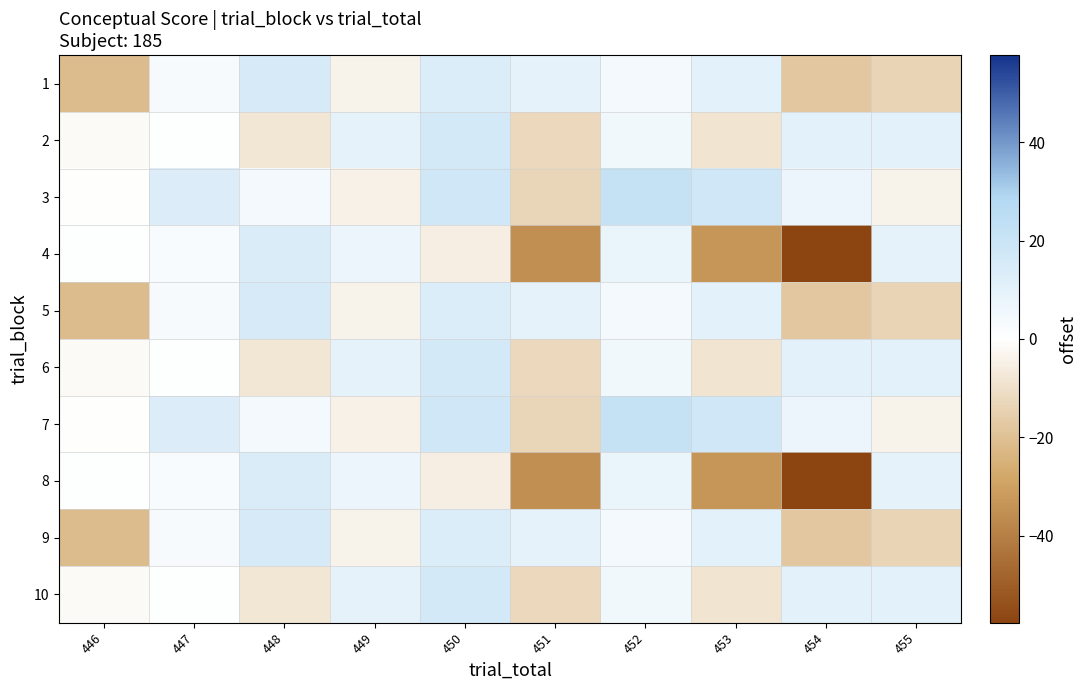

What is the total value across all series at 451?

-104.8